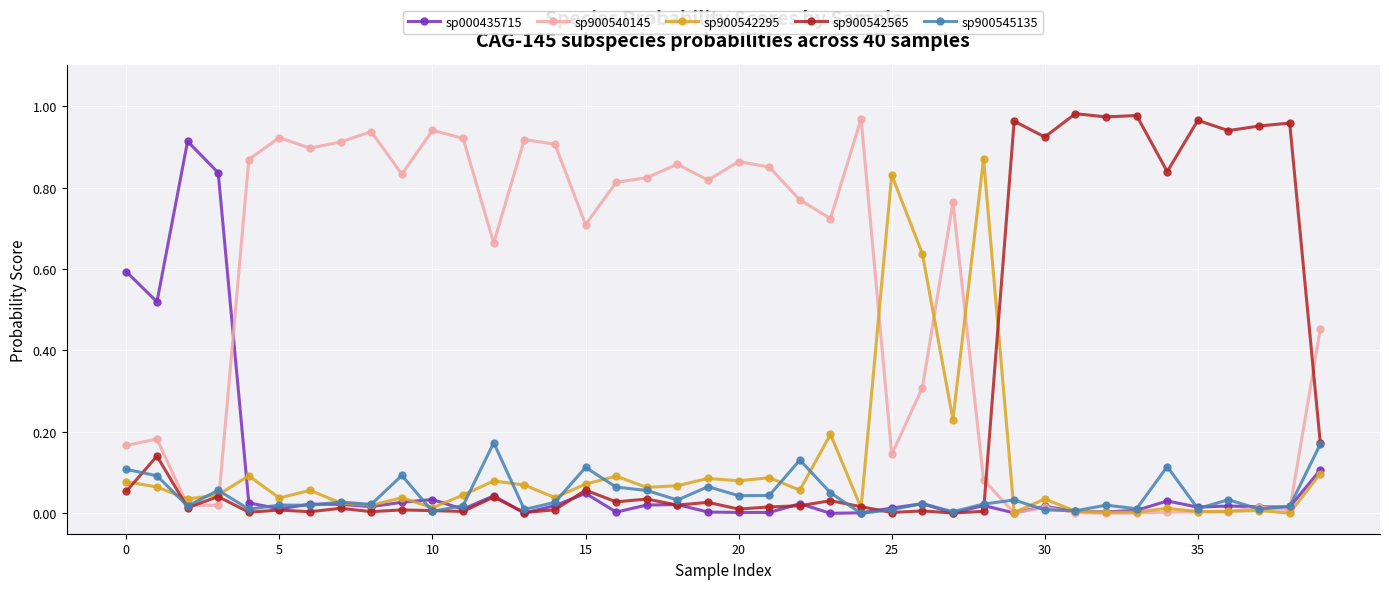

True or false: sp900540145 has more than 2 interior local peaks.

True